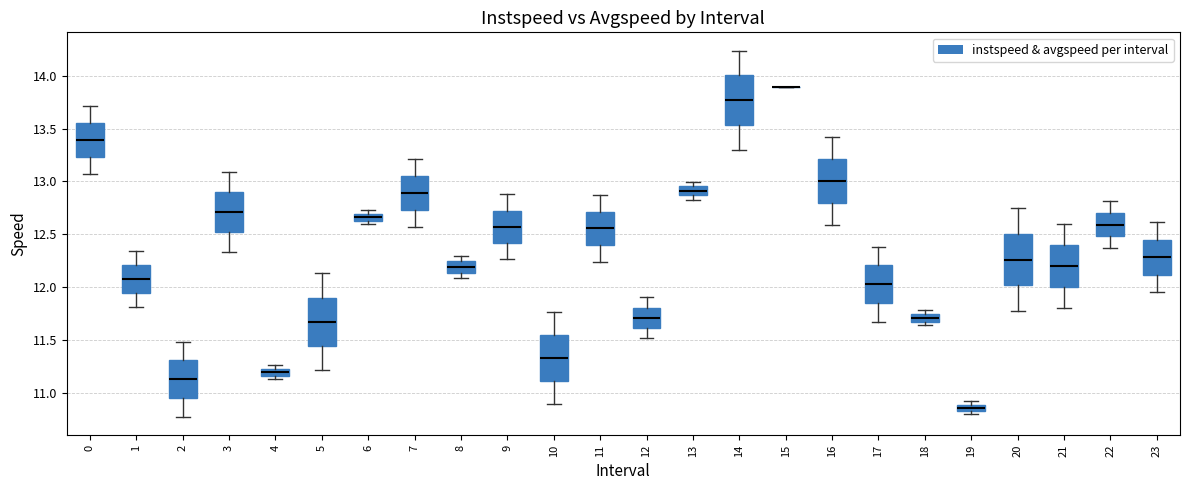

Where is the upper edge of the box at x = 10 on the y-axis? The values are not printed on the chart, so give them approximately, as read against the axis.

11.55